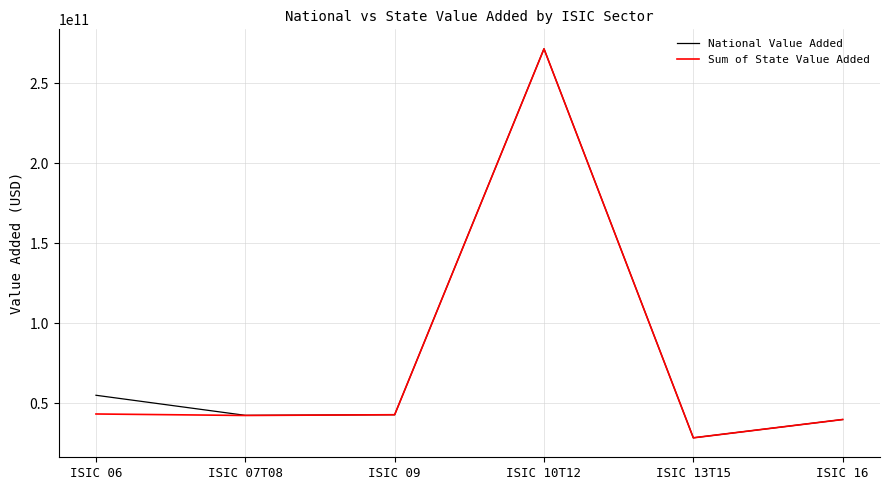

What are all the series names shown in the legend?

National Value Added, Sum of State Value Added